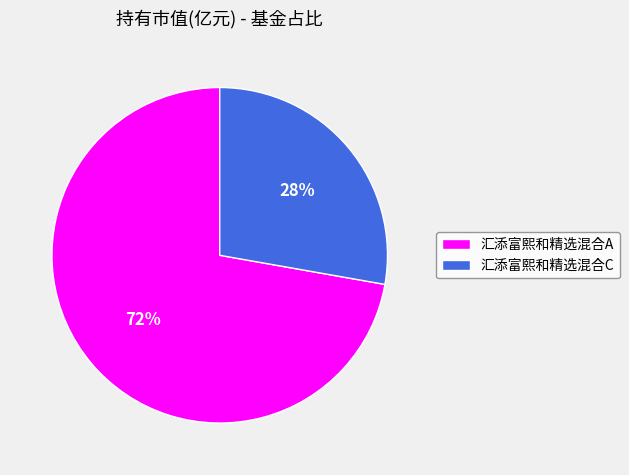

To the nearest percent, what is the combined percentage of 汇添富熙和精选混合A and 汇添富熙和精选混合C?

100%